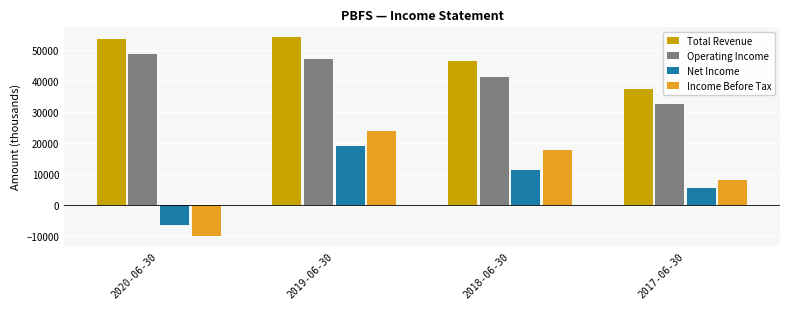

Are the bars grouped side by side (vs. stacked)?

Yes